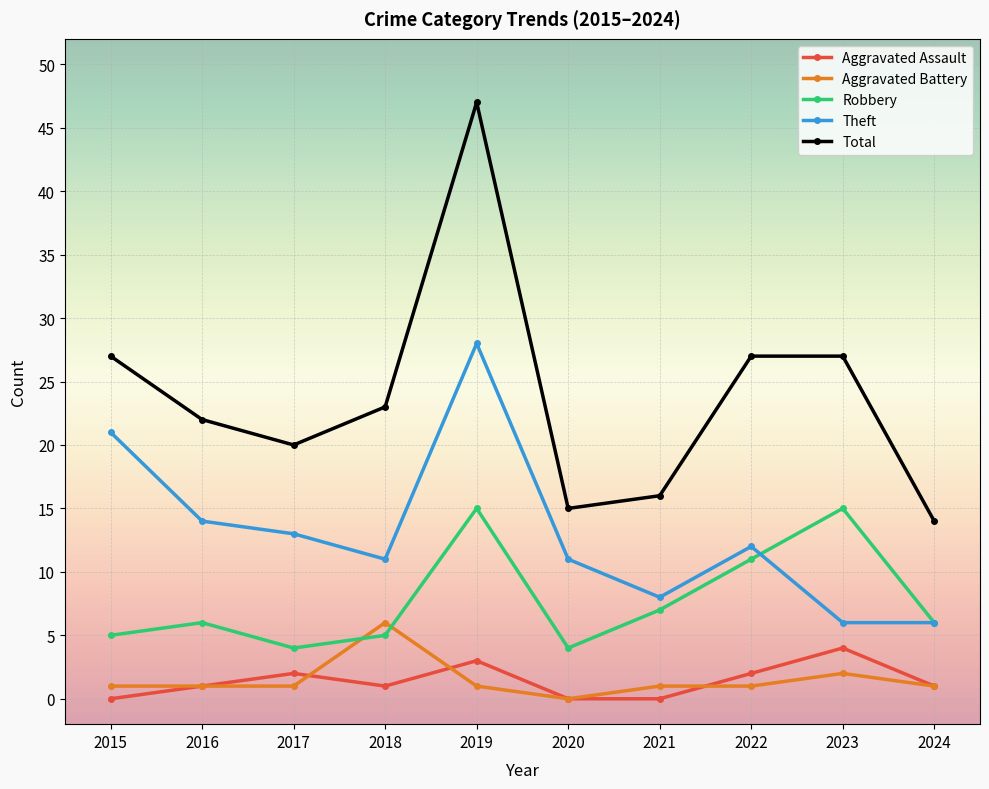

The value of Total at 2018 is 41. True or false?

False